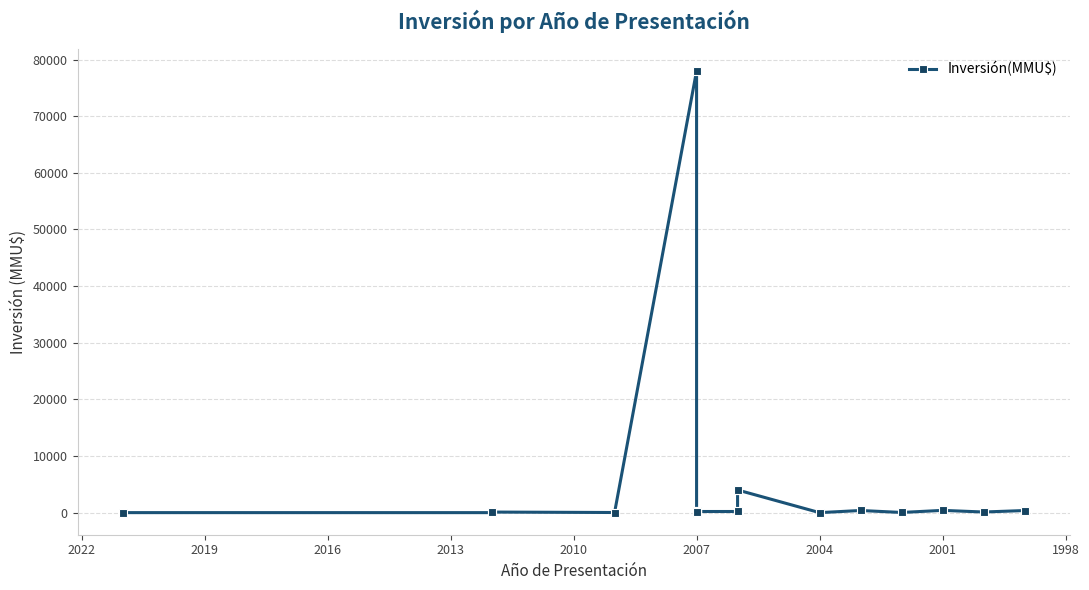

What is the label of the 17th point from the right?

2004